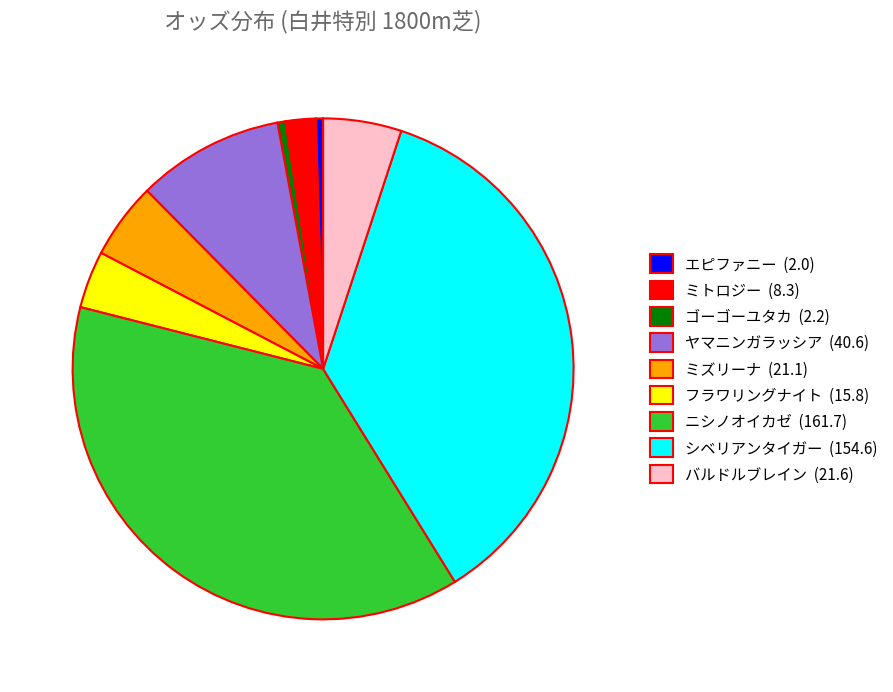

What is the ratio of the value at フラワリングナイト to the value at ゴーゴーユタカ?

7.2